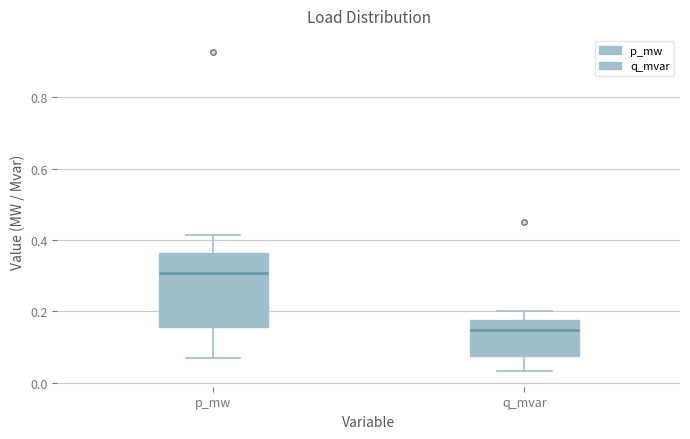

Where does the upper whisker of the box for p_mw end on the y-axis? The values are not printed on the chart, so give them approximately, as read against the axis.

0.42